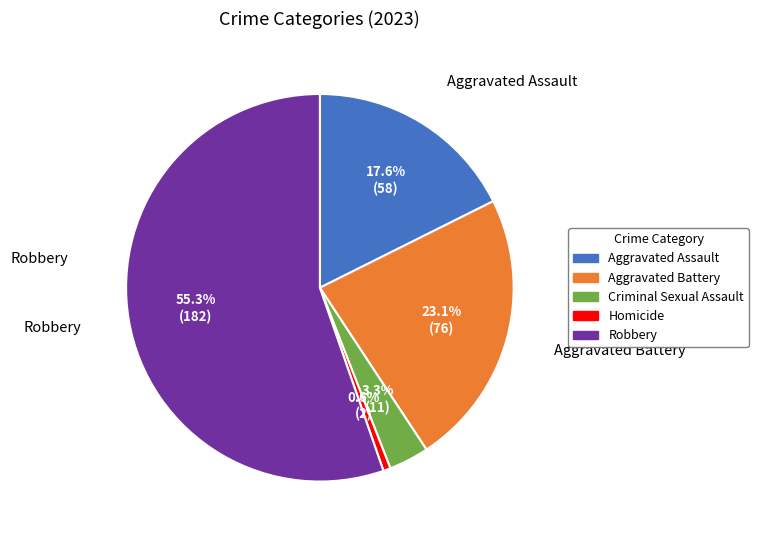

Which category has the smallest portion of the pie?

Homicide